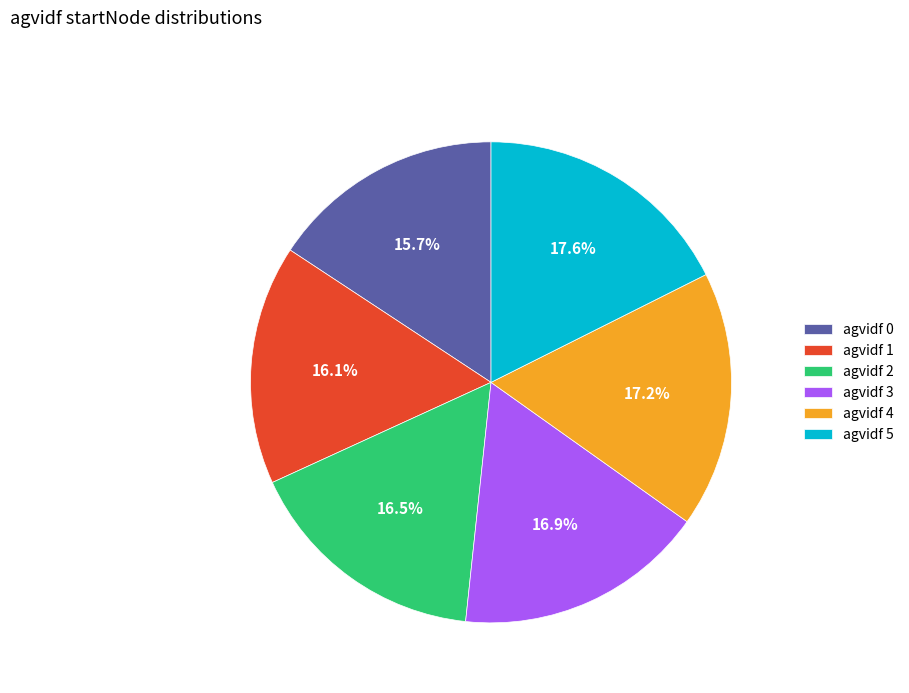

To the nearest percent, what is the difference between the largest and smallest slice percentages?

2%